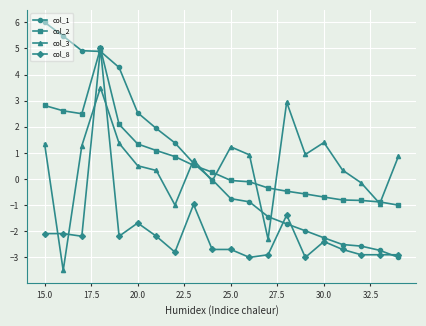

What is the minimum value for col_2?

-1.0